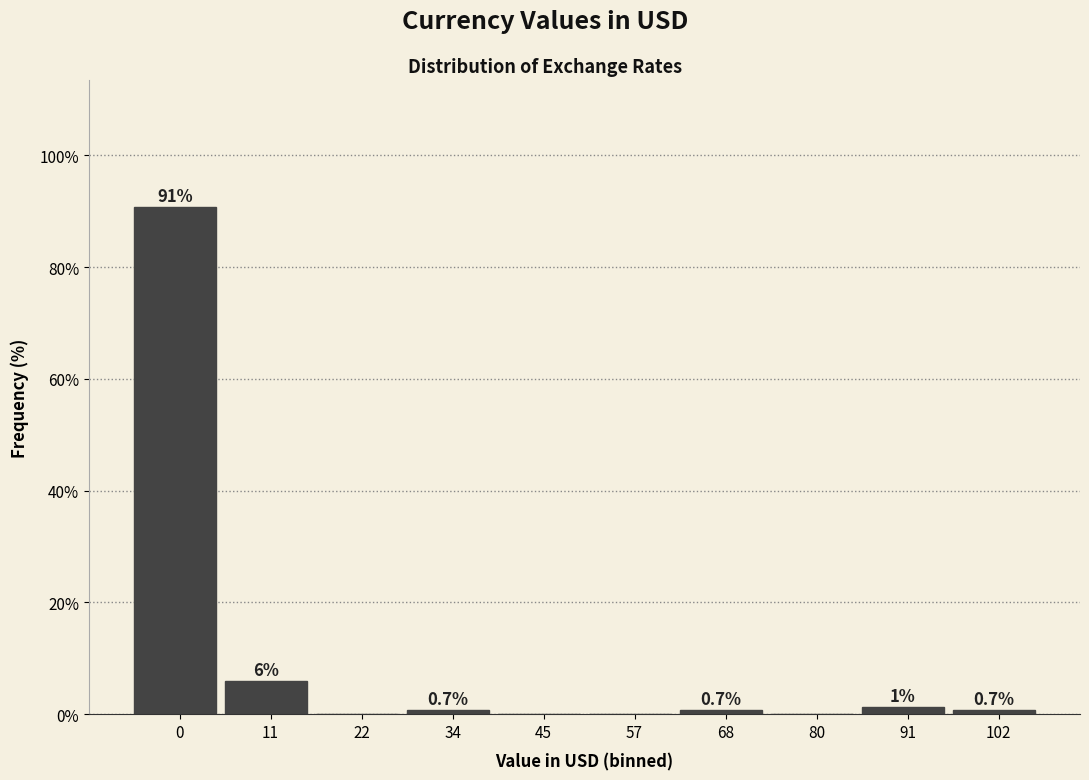

What is the greatest value displayed?

90.8